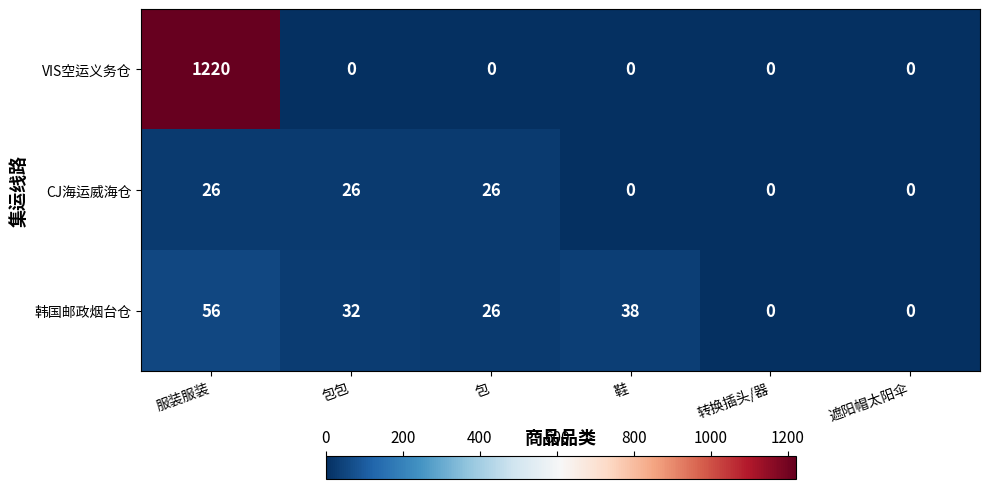

How many CJ海运威海仓 values are between 0 and 26?

6